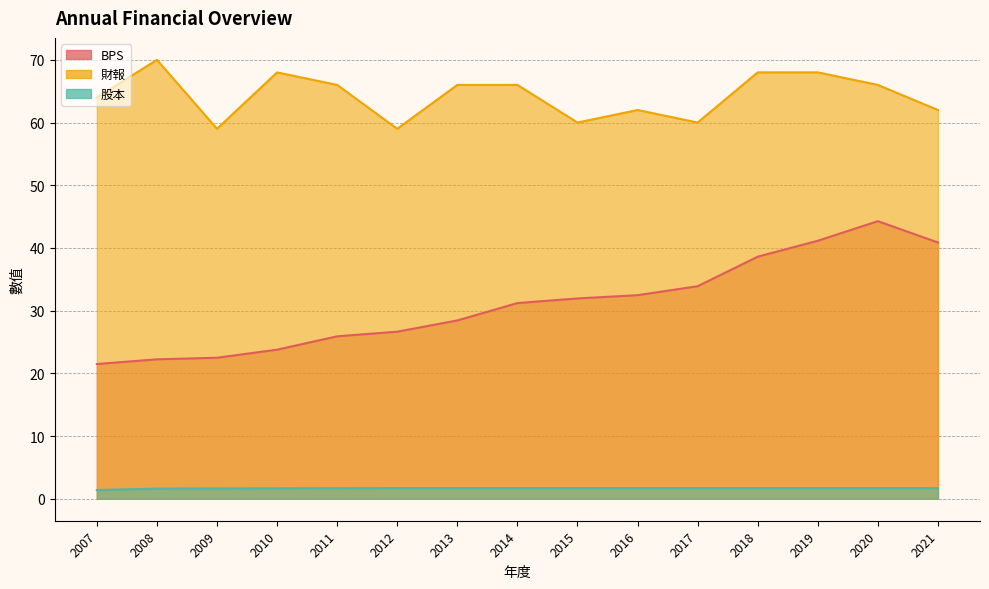

At which category is the sum across all series the highest?

2020